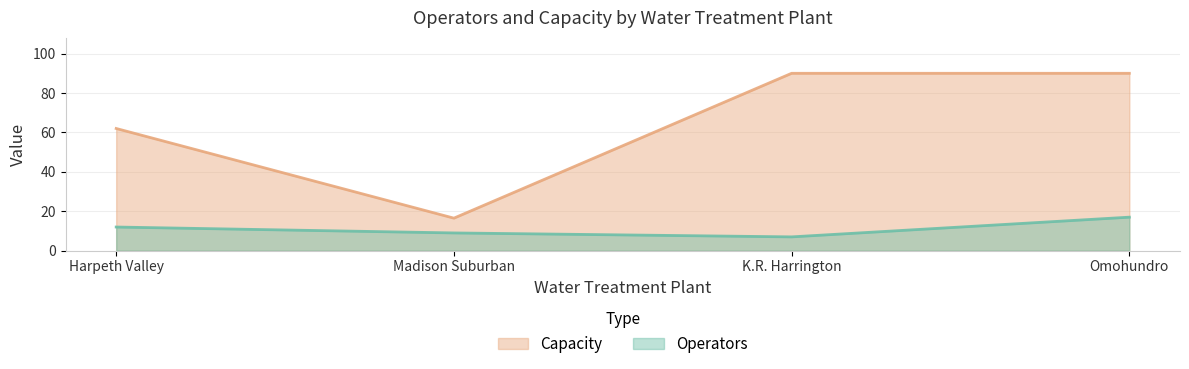

Does the chart display data point markers on the line(s)?

No